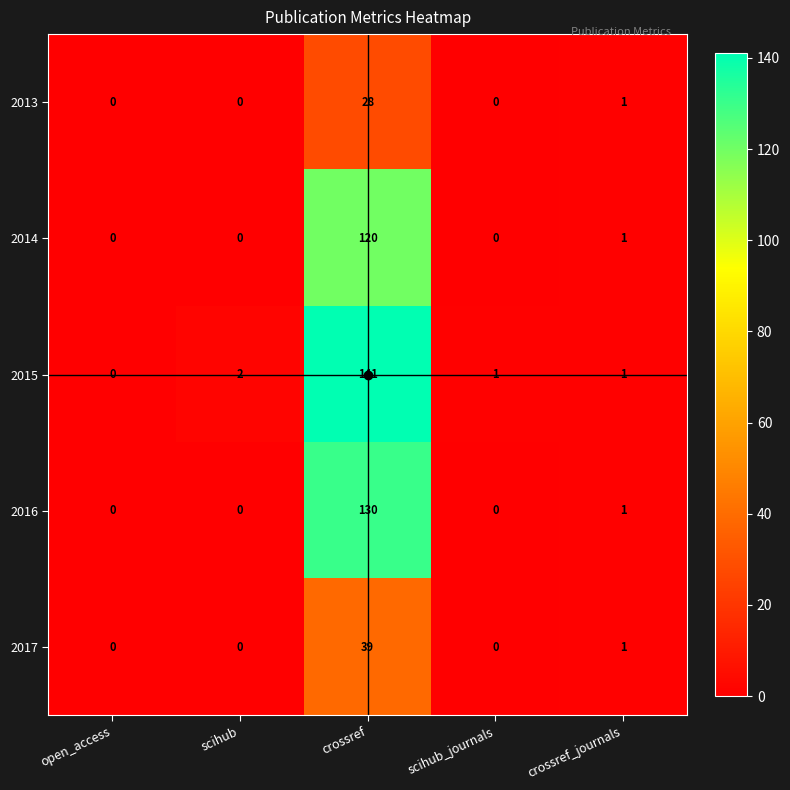

What is the maximum value shown in the chart?

141